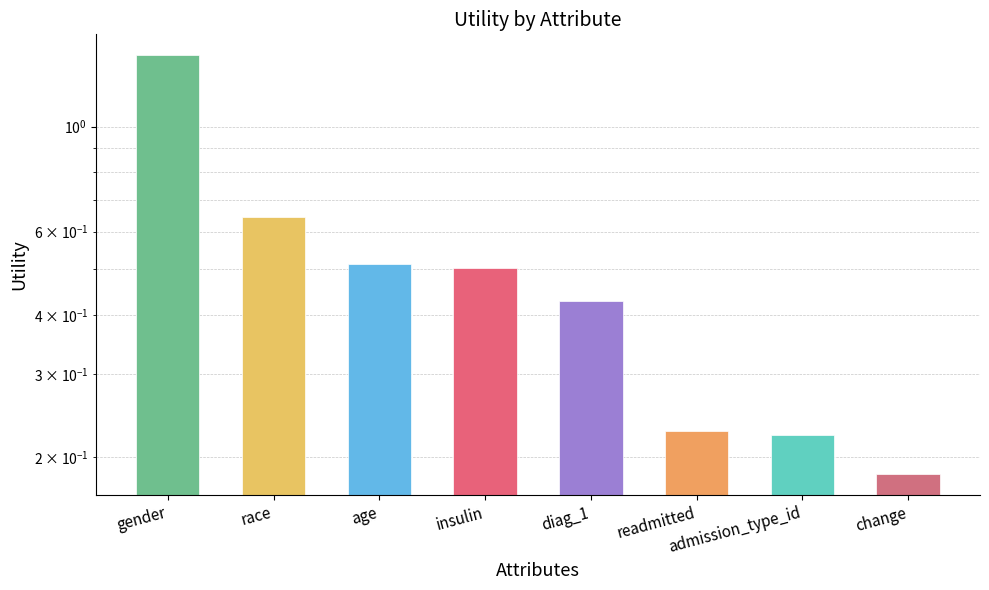

Reading left to right, extract all data points from this chart.

gender=1.4	race=0.6	age=0.5	insulin=0.5	diag_1=0.4	readmitted=0.2	admission_type_id=0.2	change=0.2